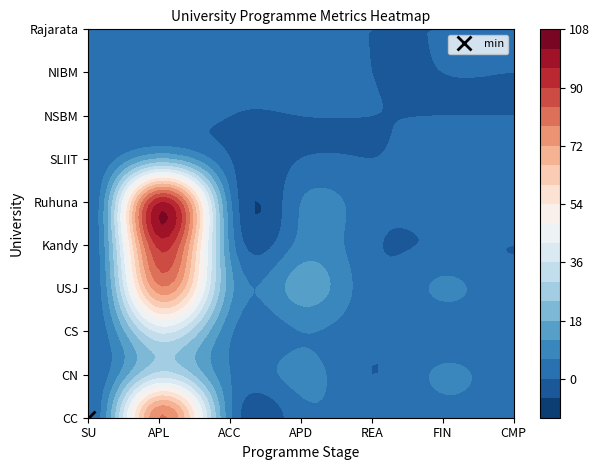

Is it true that Kandy equals 10 at 2?

True